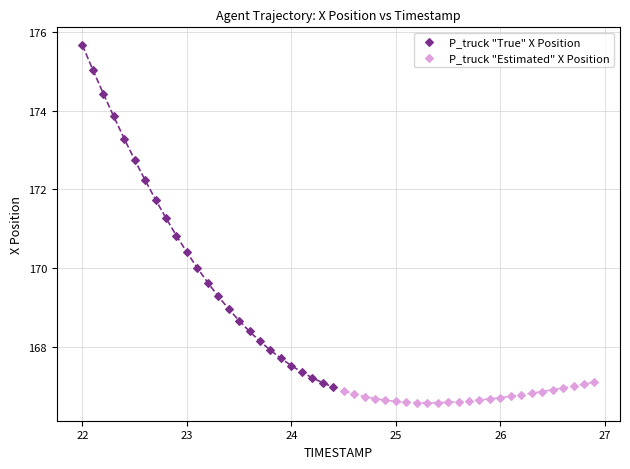

Which series reaches the maximum Y coordinate?

P_truck "True" X Position